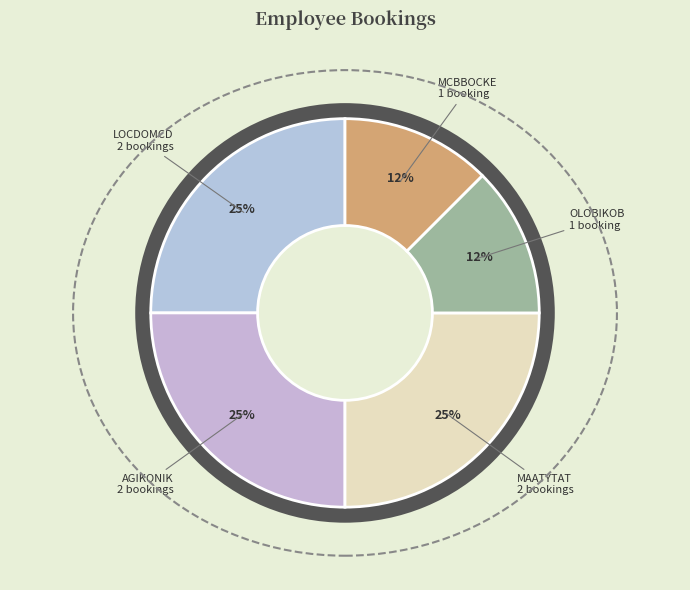

What percentage do MCBBOCKE and LOCDOMCD together represent?

37.5%